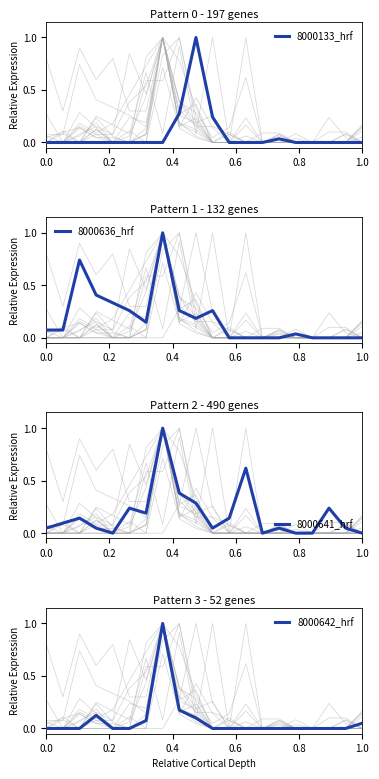

True or false: 8000636_hrf and 8000642_hrf cross at least once.

False